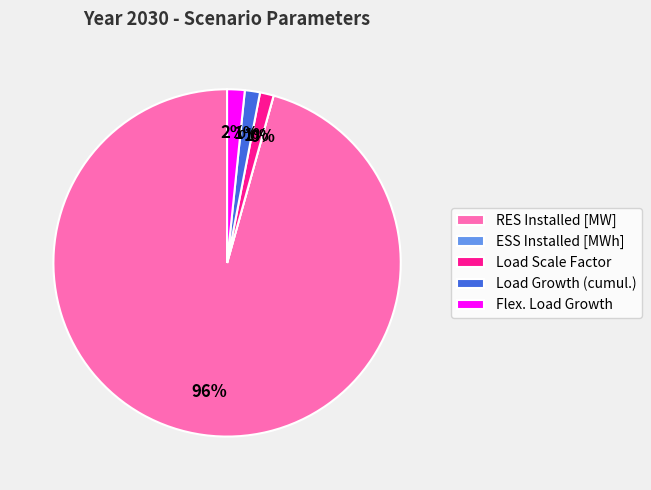

Rank the categories by value from highest to lowest.

RES Installed [MW], Flex. Load Growth, Load Growth (cumul.), Load Scale Factor, ESS Installed [MWh]